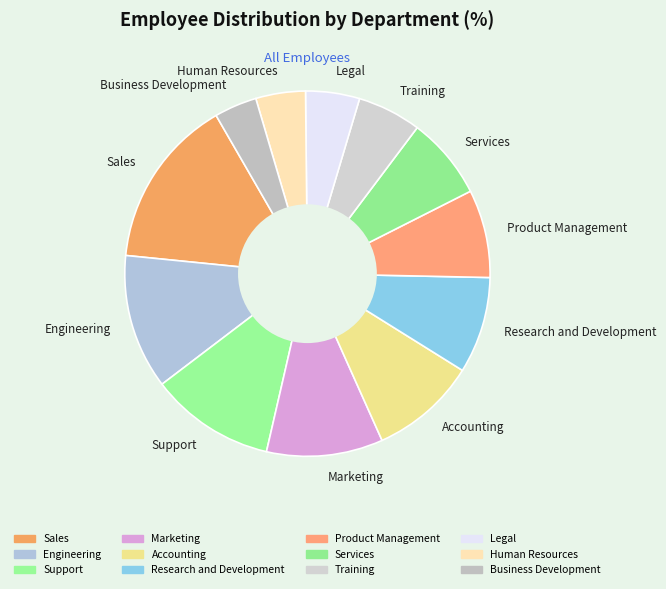

Between Human Resources and Training, which is larger?

Training